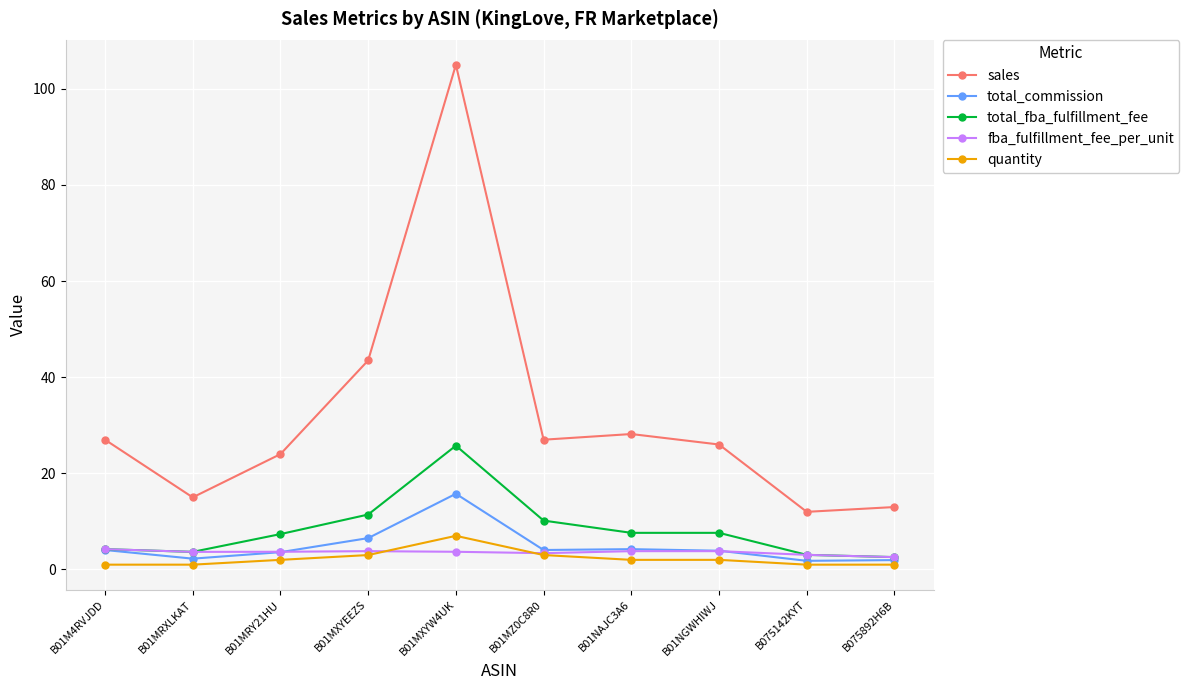

True or false: total_commission and fba_fulfillment_fee_per_unit intersect in this chart.

True